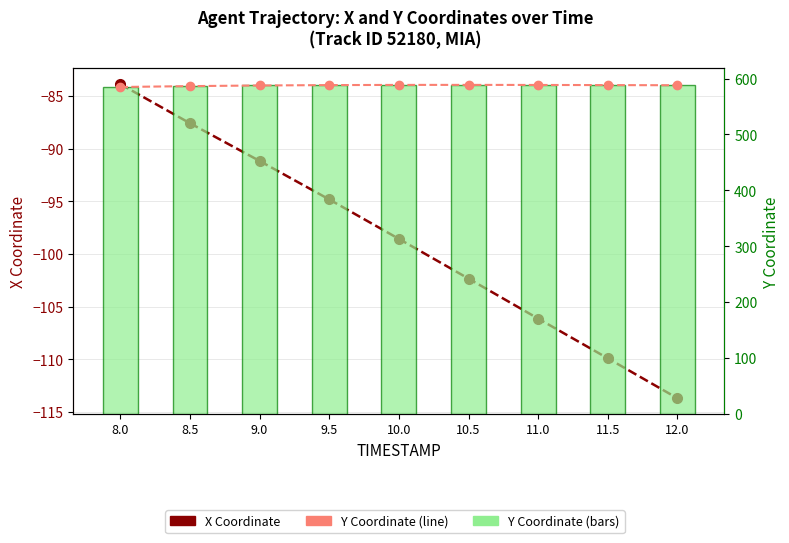

Is it true that Y Coordinate equals 1049.1 at 11.5?

False